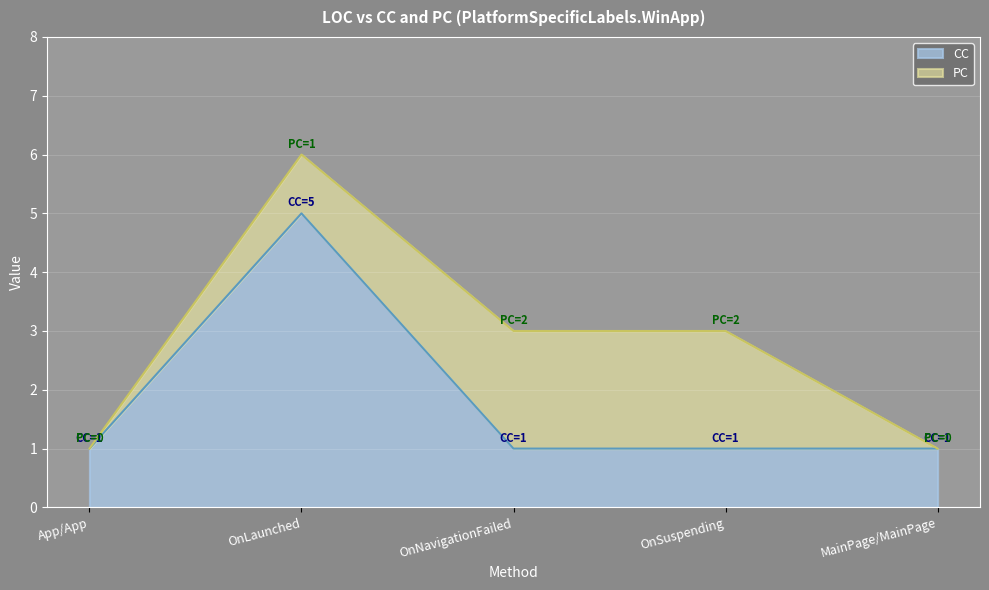

At which category does the chart reach its peak across all series?

OnLaunched